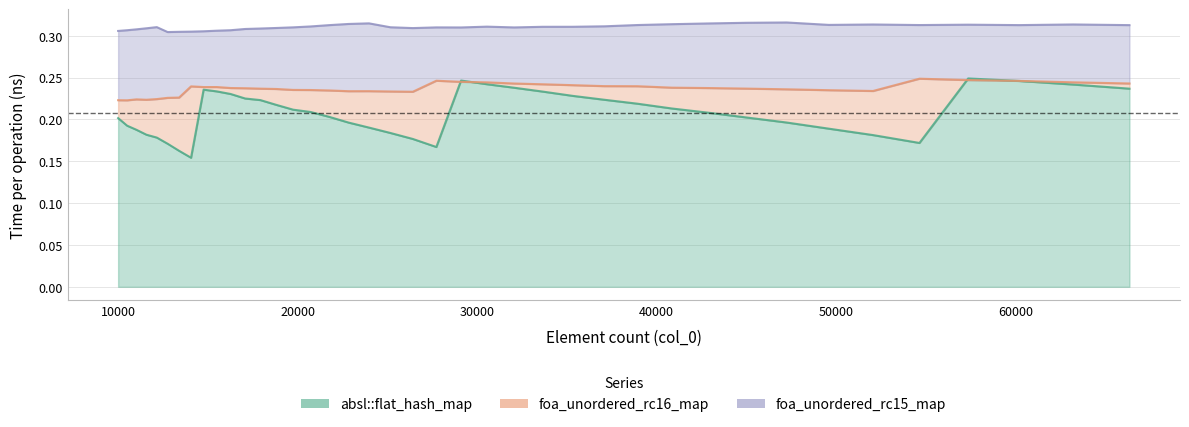

What is the sum of all absl::flat_hash_map line values?

8.3